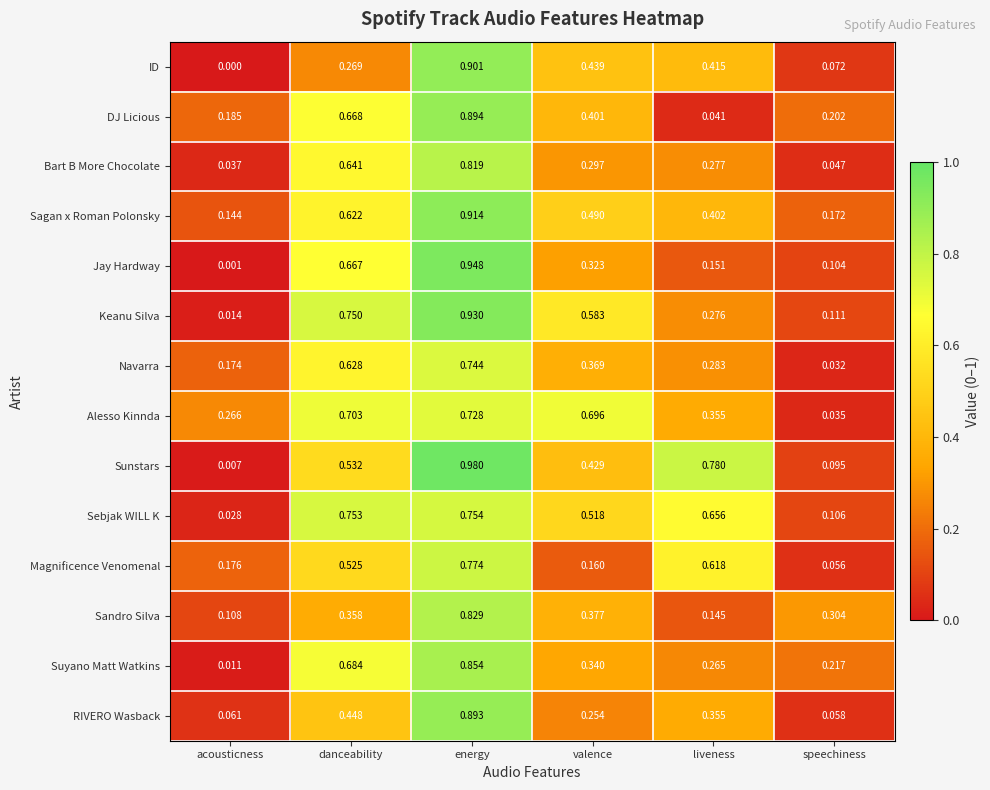

At danceability, list the series in order from largest to smallest.

Sebjak WILL K, Keanu Silva, Alesso Kinnda, Suyano Matt Watkins, DJ Licious, Jay Hardway, Bart B More Chocolate, Navarra, Sagan x Roman Polonsky, Sunstars, Magnificence Venomenal, RIVERO Wasback, Sandro Silva, ID